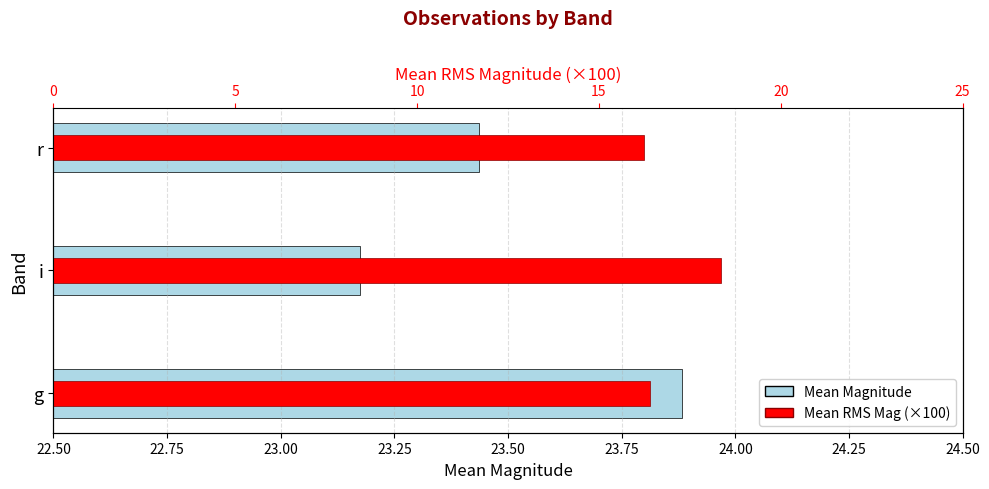

Is the value of Mean RMS Mag (×100) at r greater than the value of Mean Magnitude at r?

No